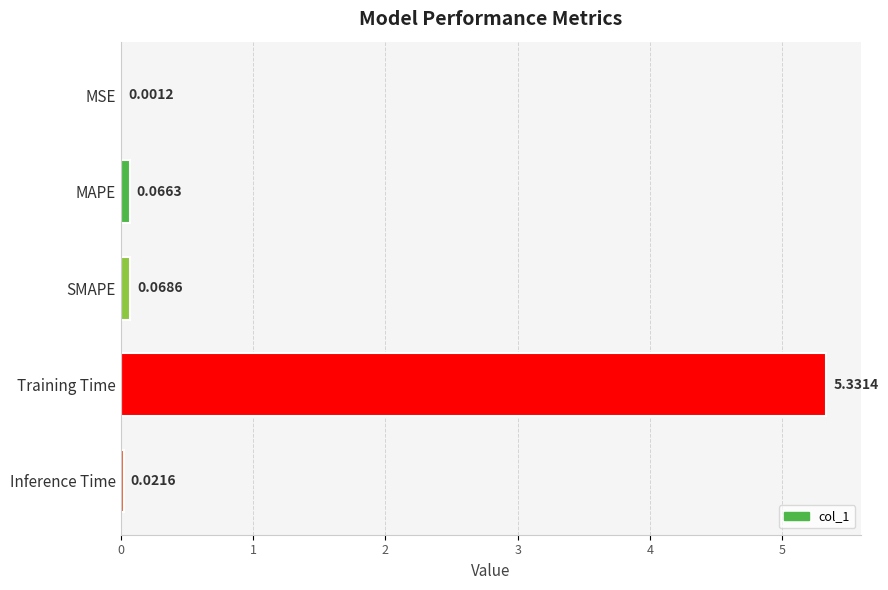

At which label is the value closest to 2?

SMAPE